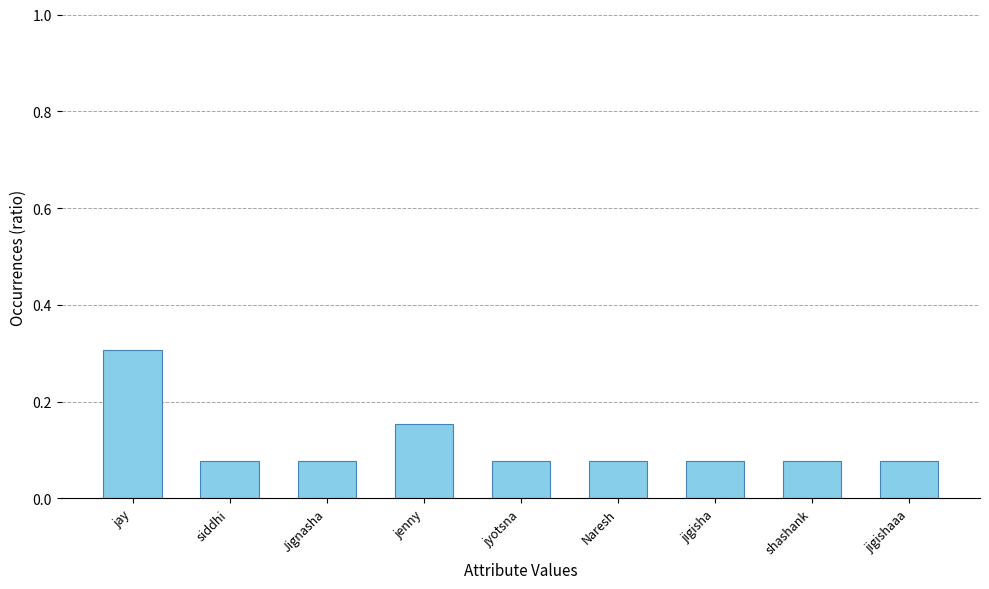

Are the bars grouped side by side (vs. stacked)?

No